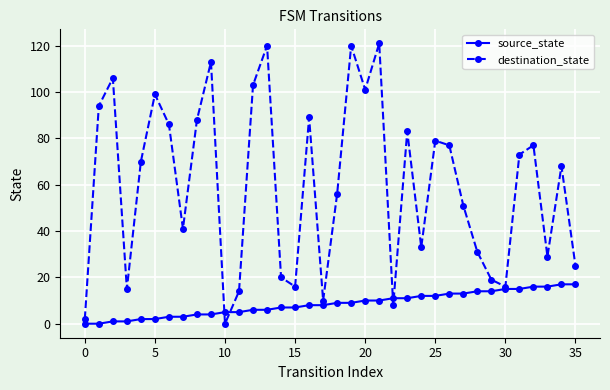

What is the highest value of the source_state series?

17